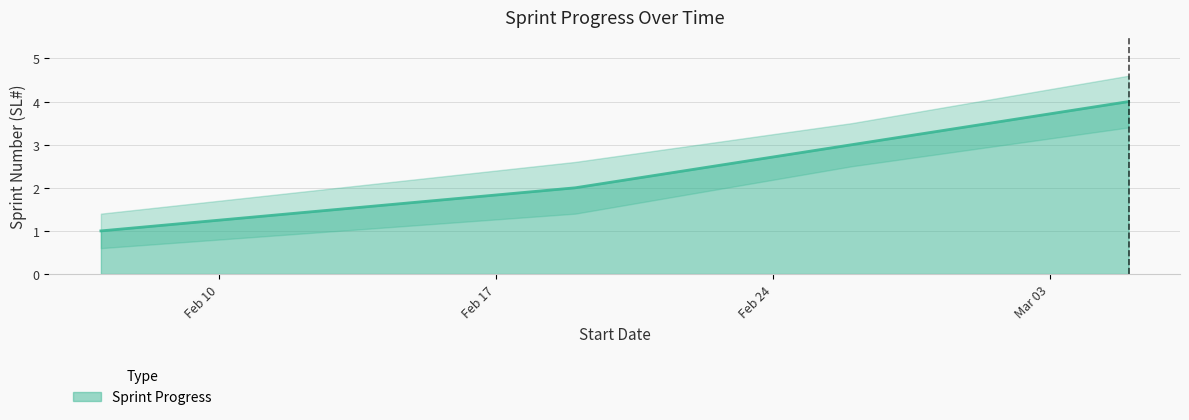

Does the chart have visible grid lines?

Yes